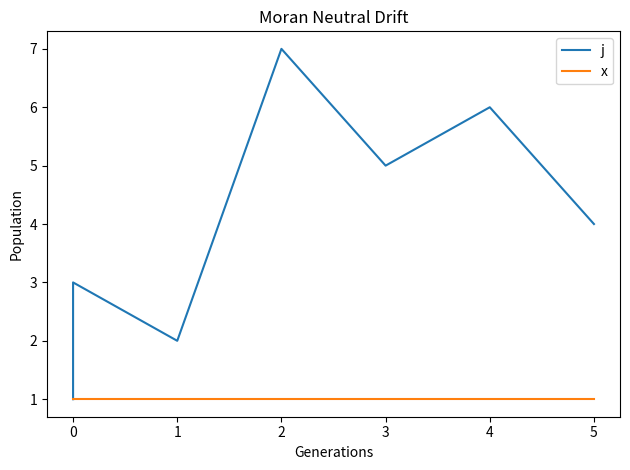

What is the label of the 3rd point from the right?

3